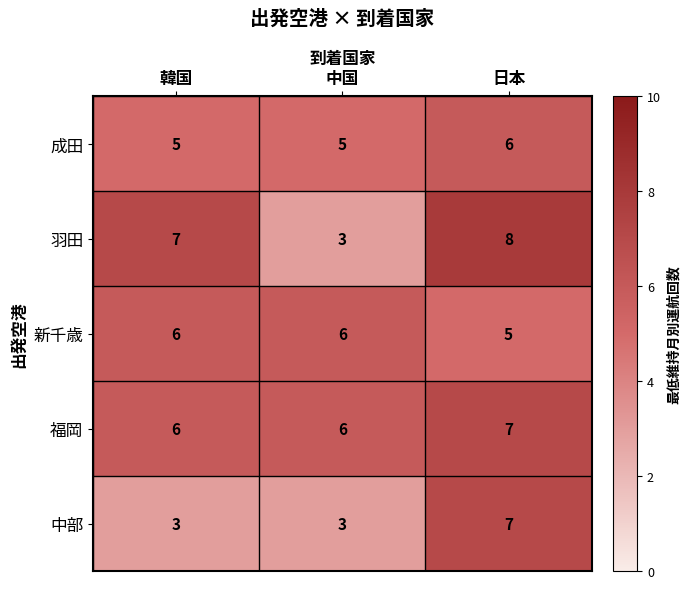

Rank the series by their average value, from highest to lowest.

福岡, 羽田, 新千歳, 成田, 中部